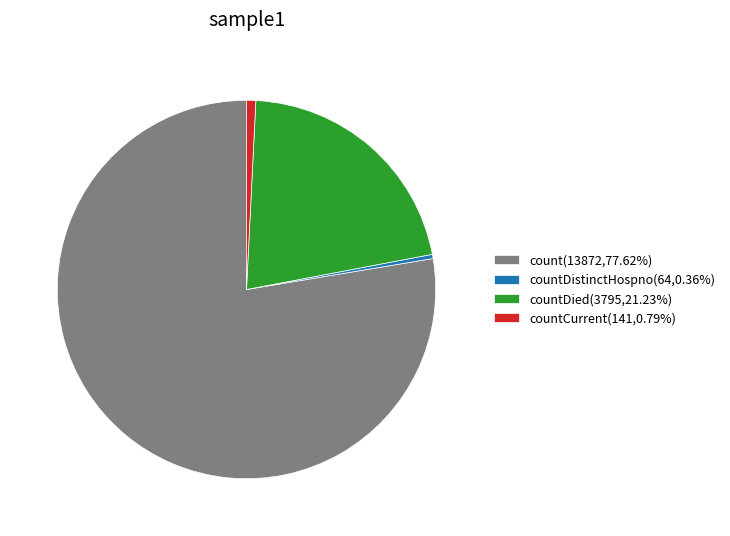

Does count(13872,77.62%) account for over 50% of the chart?

Yes